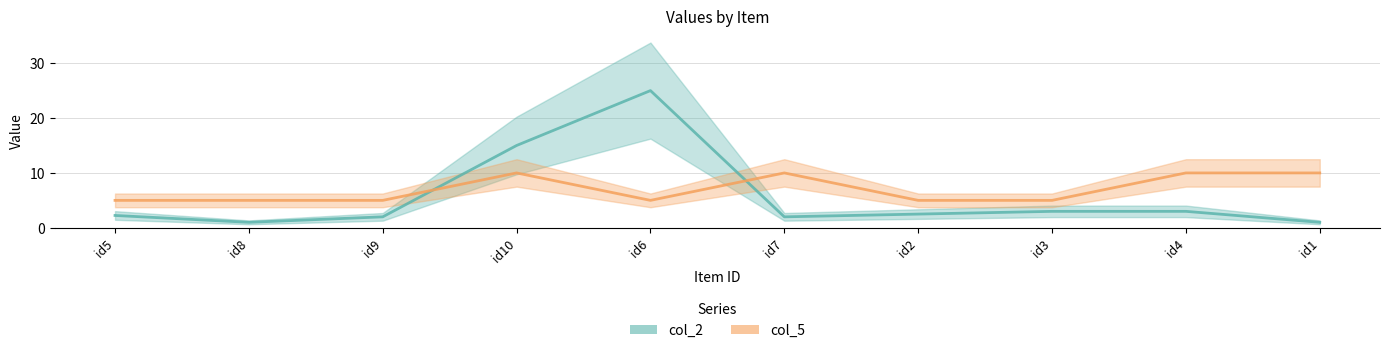

What are all the series names shown in the legend?

col_2 line, col_5 line